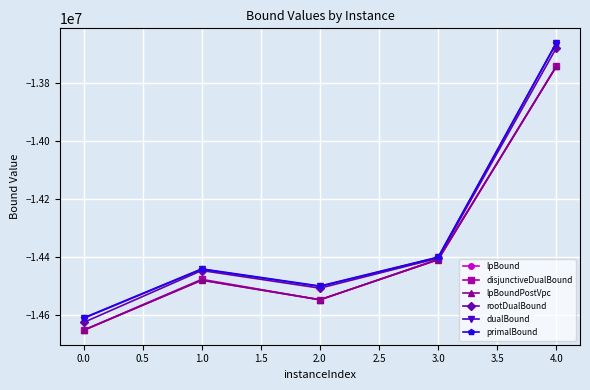

Which series changed the most between 0.0 and 1.0?

rootDualBound